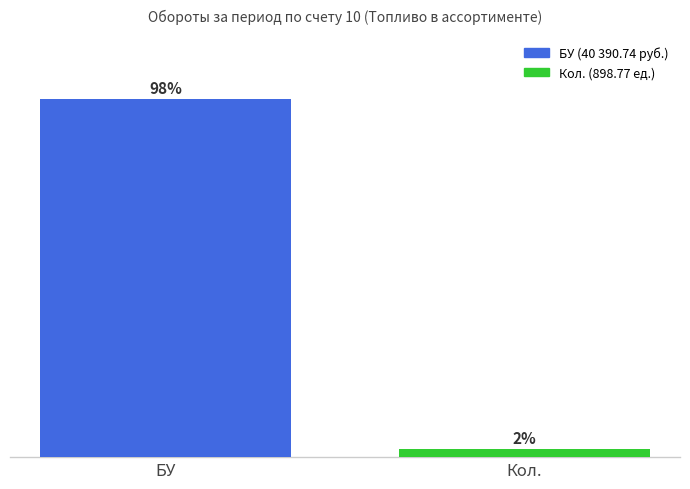

Does the chart contain any negative values?

No